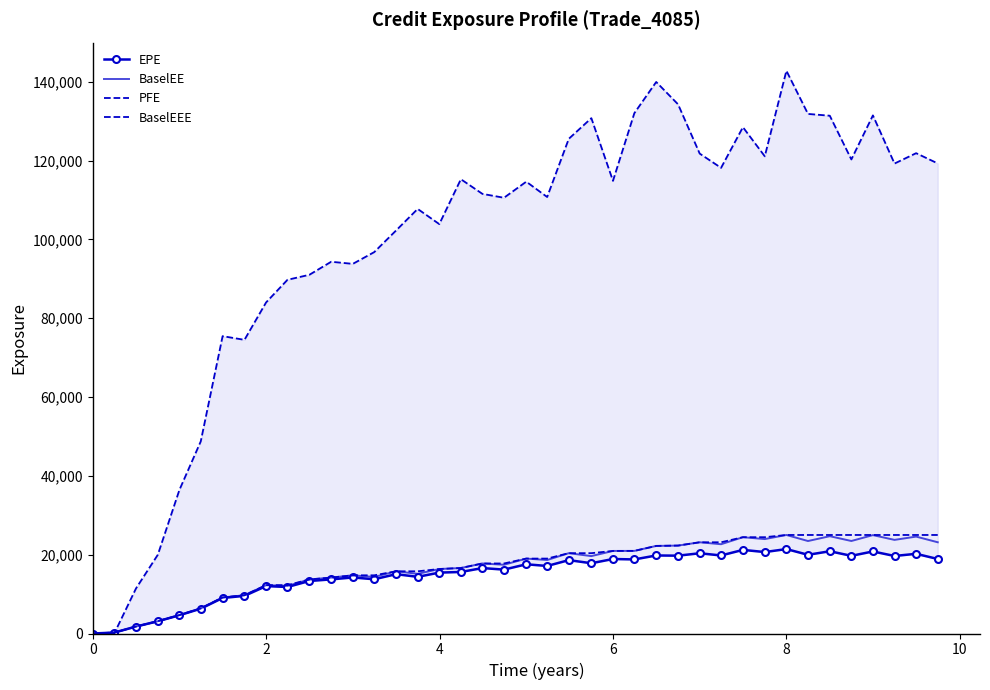

Which series has the largest total across all categories?

PFE